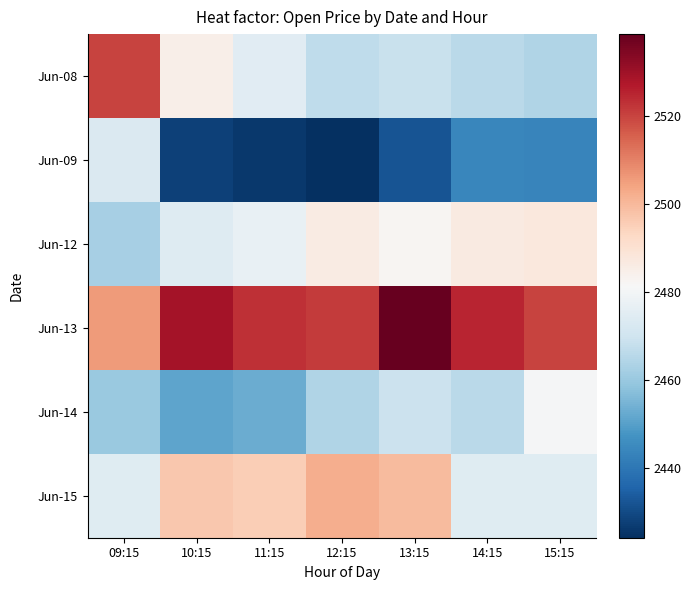

What is the total value across all series at 12:15?

14864.5